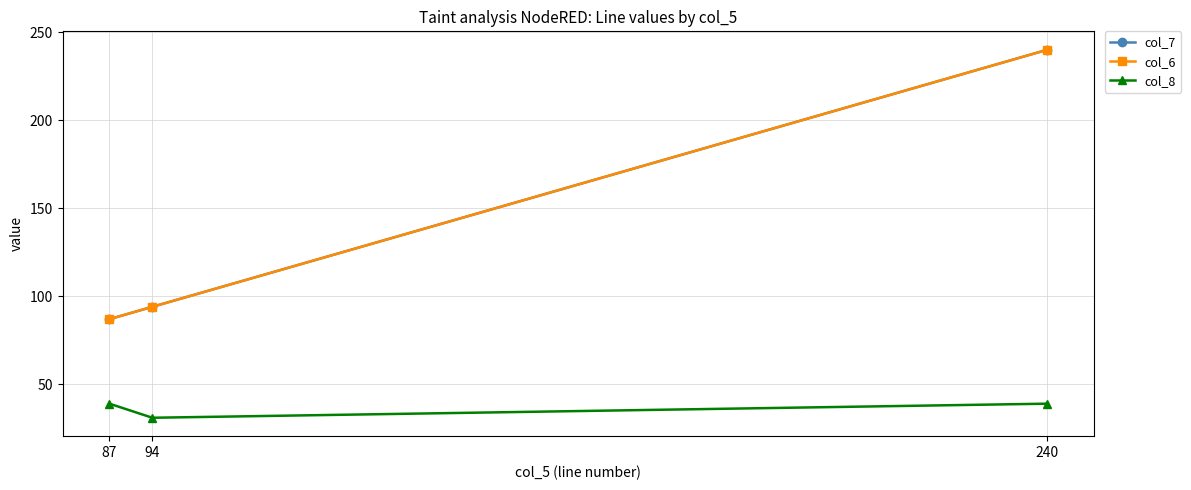

Which label corresponds to the largest value in the chart?

240